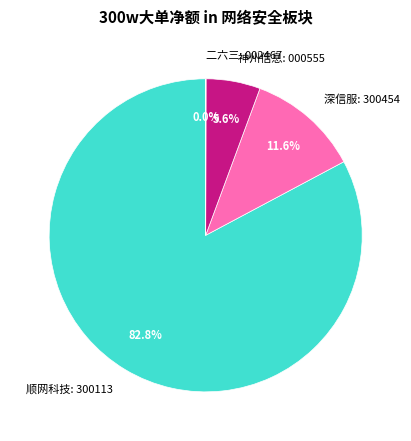

Which category has the biggest portion of the pie?

顺网科技: 300113